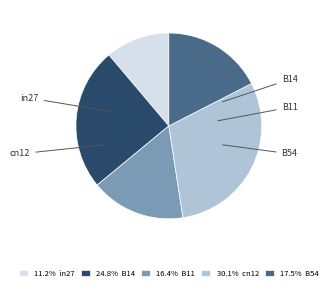

Count the number of slices in the pie.

5